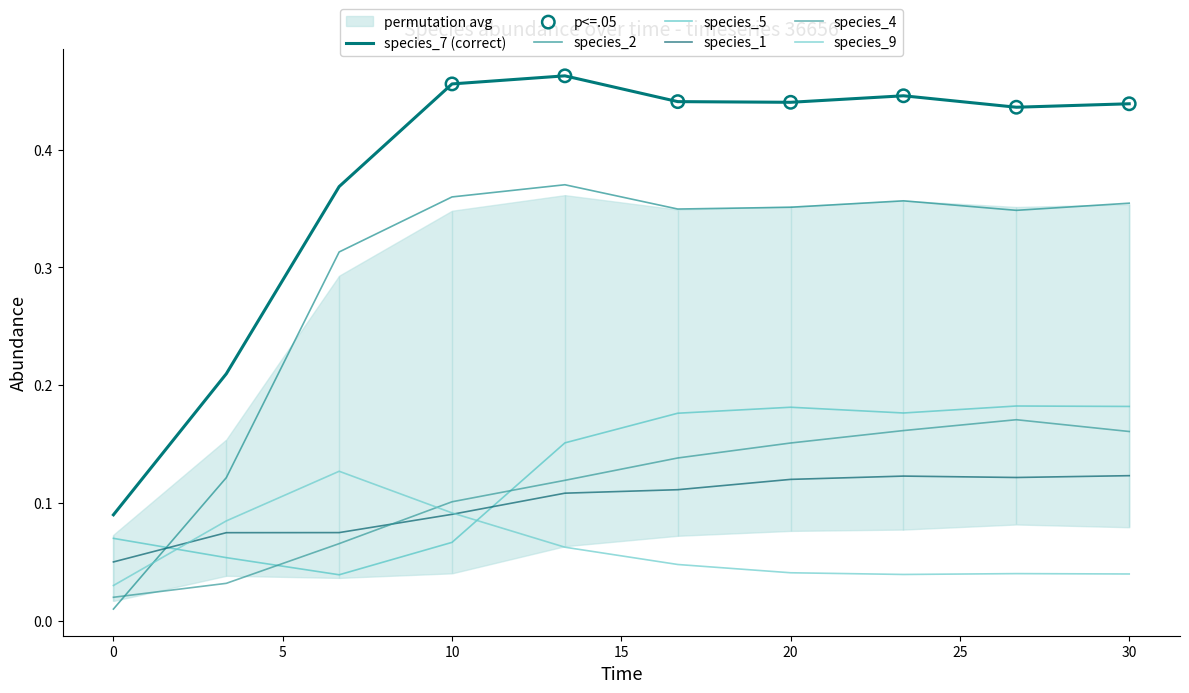

Which series contains the highest Y value?

species_7